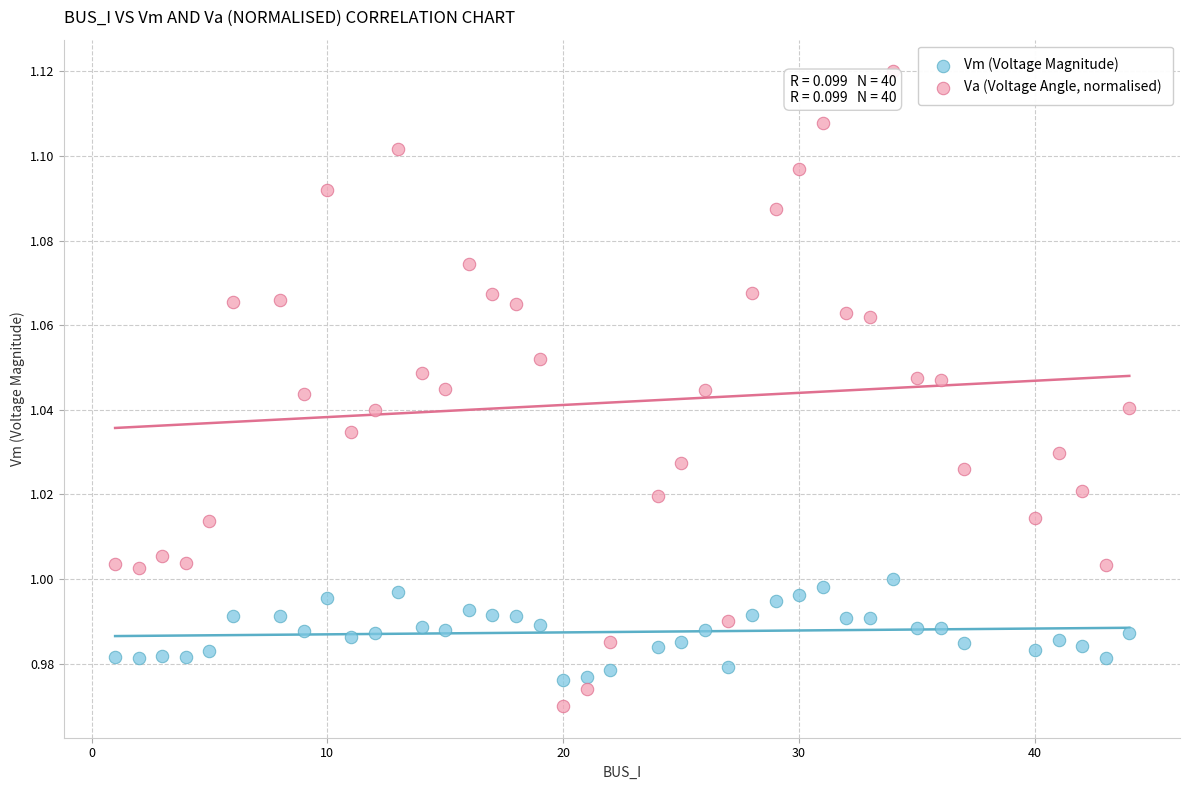

Which series reaches the minimum Y coordinate?

Va (Voltage Angle, normalised)